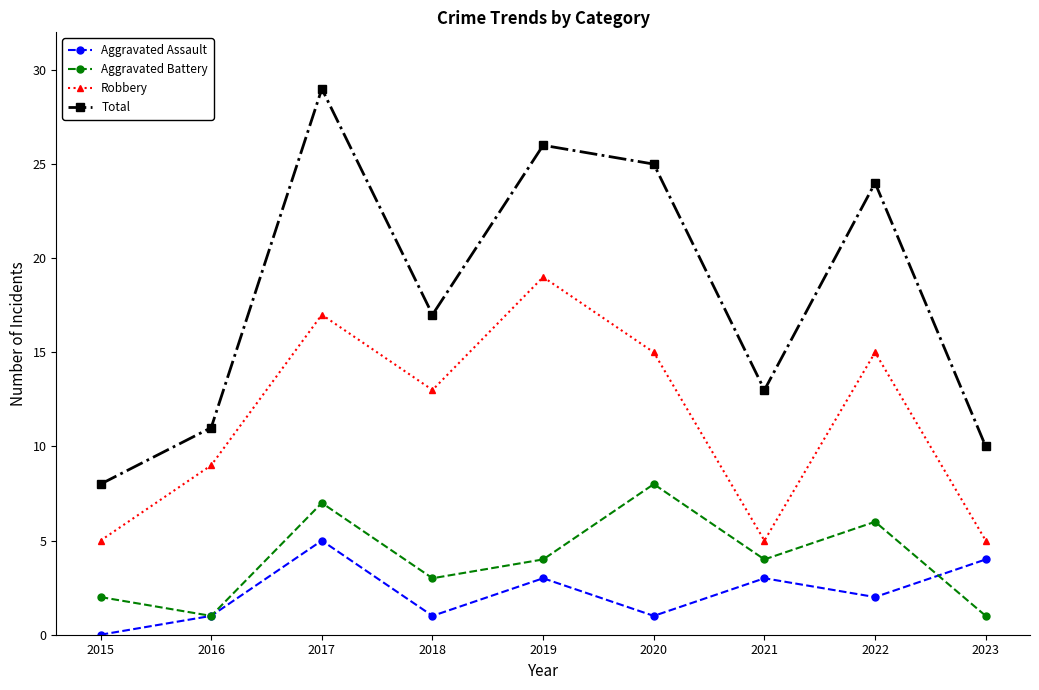

What is the value of the Aggravated Battery point at the 4th from the left?

3